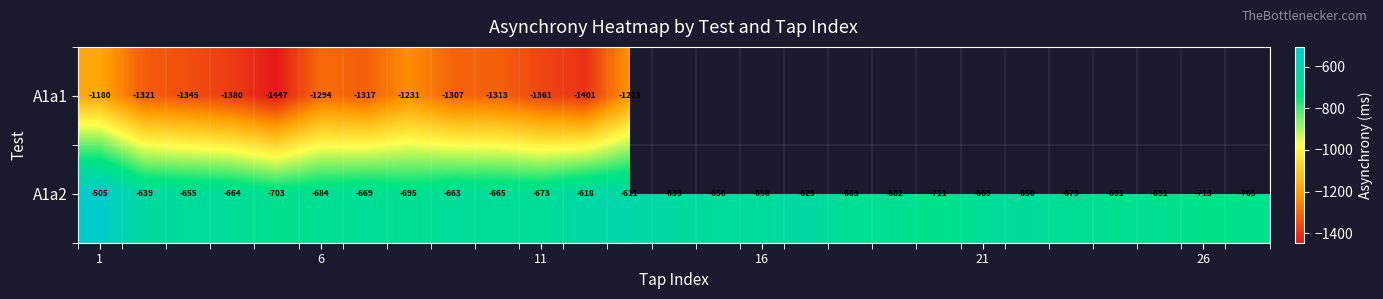

At 21, list the series in order from smallest to largest.

A1a1, A1a2